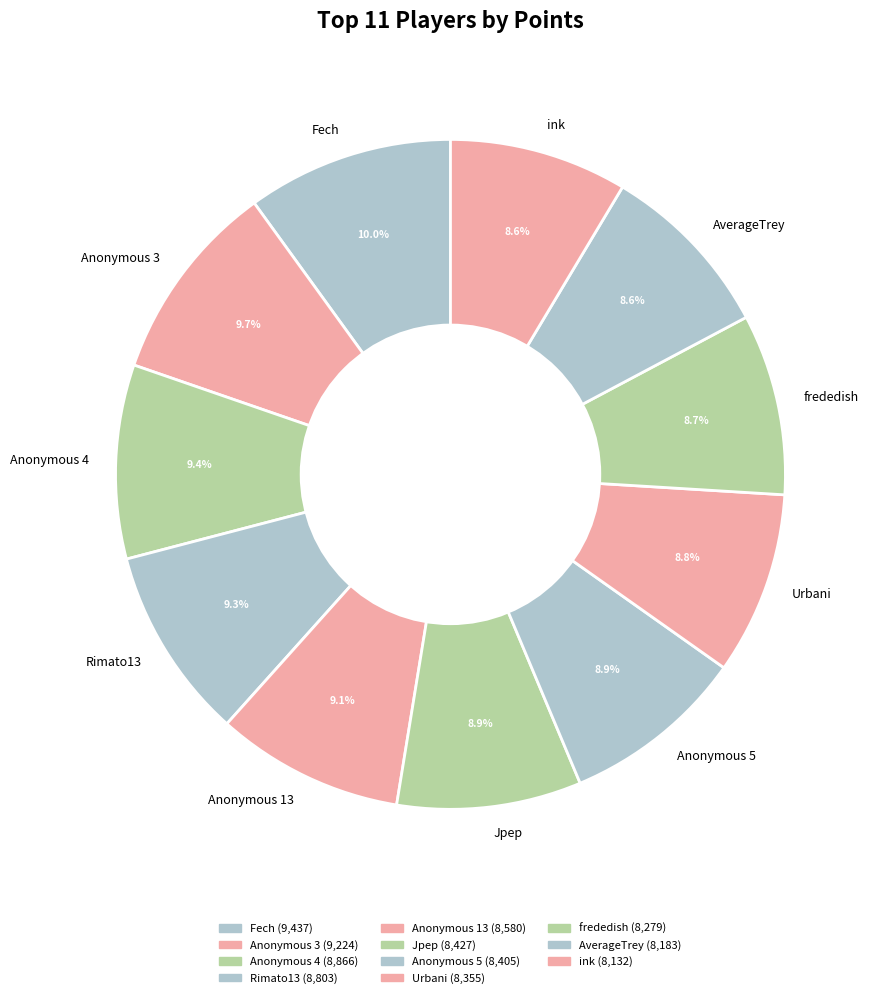

Is Anonymous 13 the majority of the pie?

No